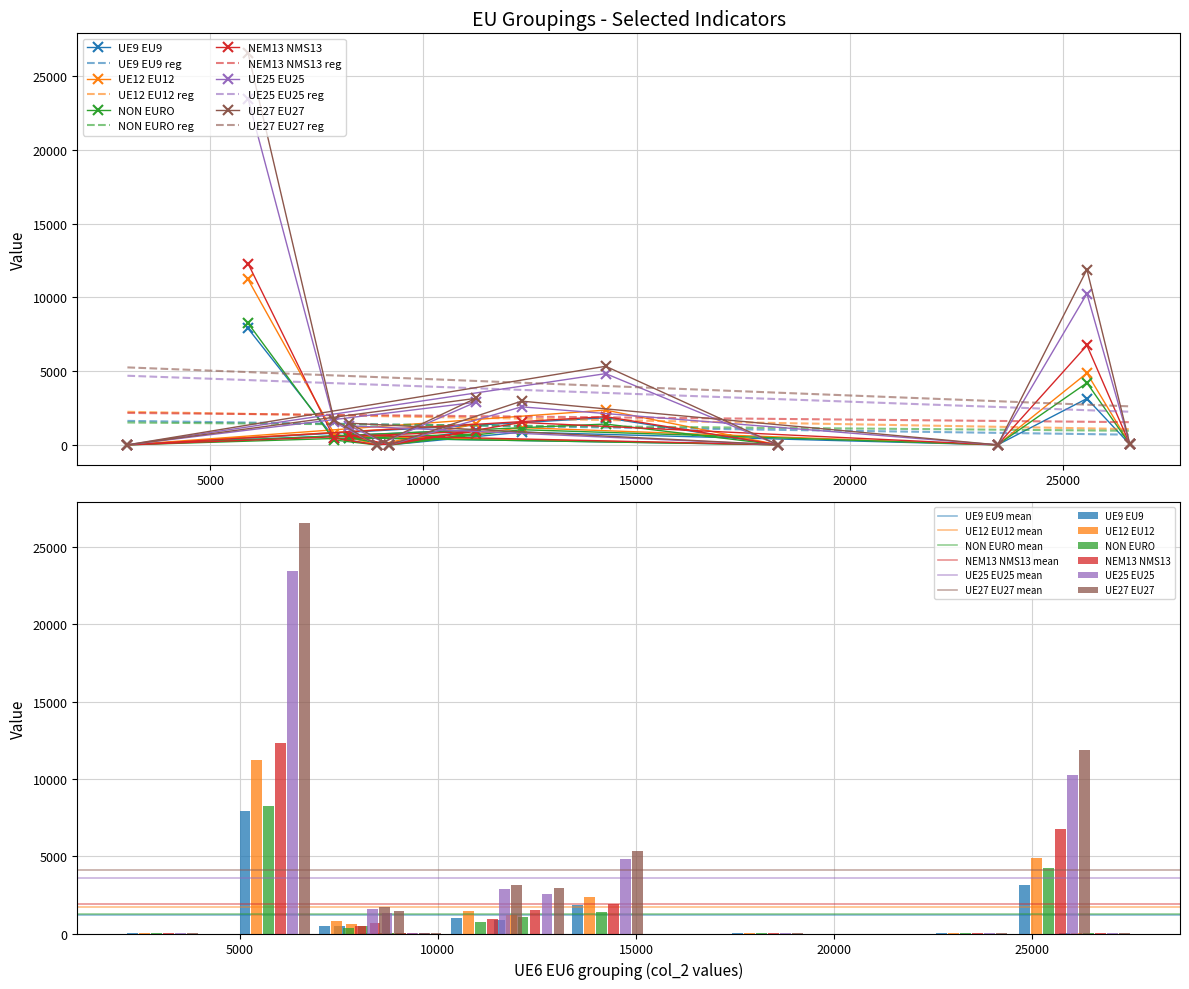

Rank the series by their maximum value, from lowest to highest.

UE9 EU9, NON EURO, UE12 EU12, NEM13 NMS13, UE25 EU25, UE27 EU27